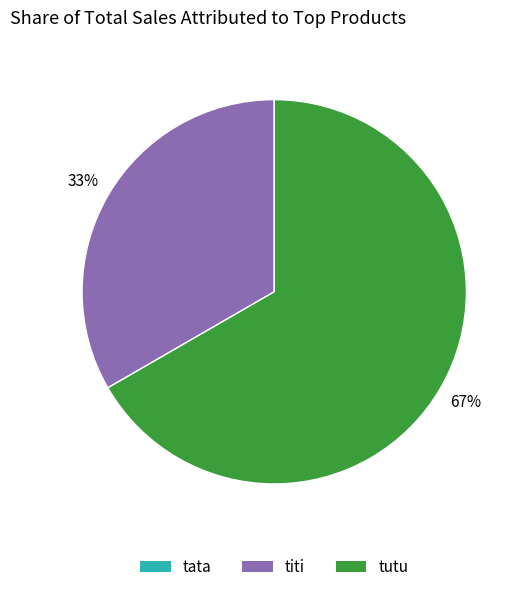

Which has a higher value, titi or tutu?

tutu